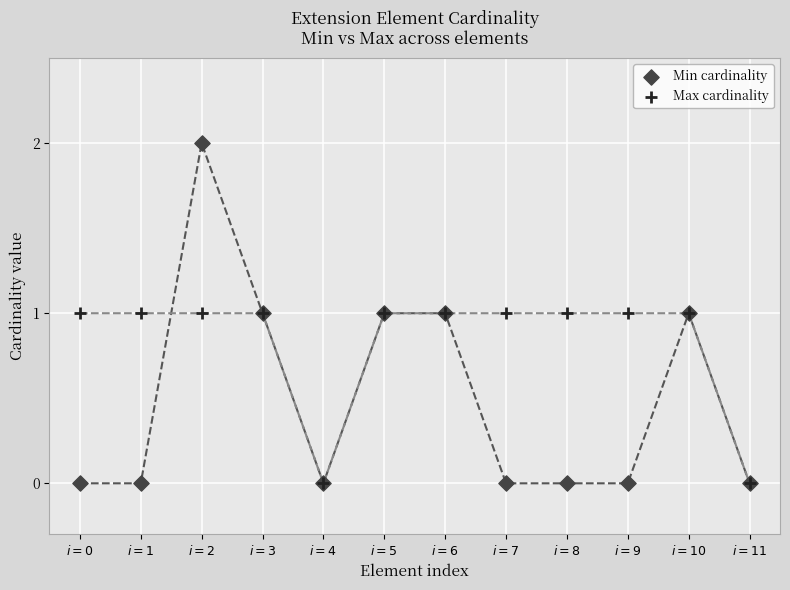

What are all the series names shown in the legend?

Min cardinality, Max cardinality